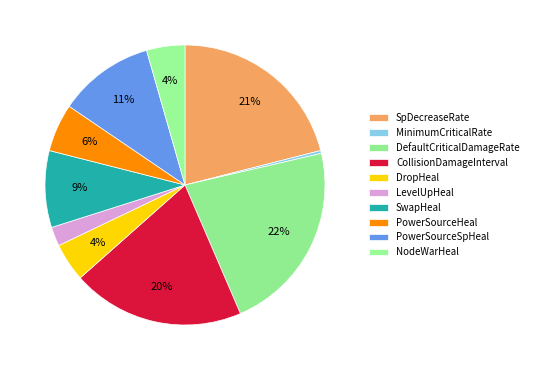

Which category has the biggest portion of the pie?

DefaultCriticalDamageRate